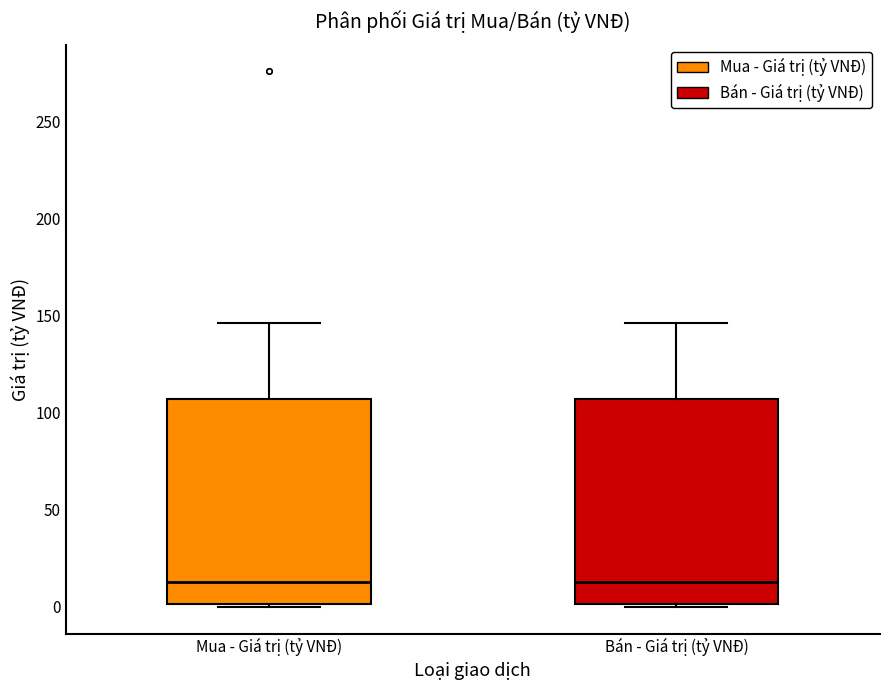

Reading left to right, transcribe this box plot: for each box, give where its median line is, the range the box spans, and where its two whiskers end, as read against the y-axis. The values are not printed on the chart, so give them approximately, as read against the axis.

Mua - Giá trị (tỷ VNĐ): median 15, box 0 to 105, whiskers 0 (just below the box's lower edge) to 145
Bán - Giá trị (tỷ VNĐ): median 15, box 0 to 105, whiskers 0 (just below the box's lower edge) to 145